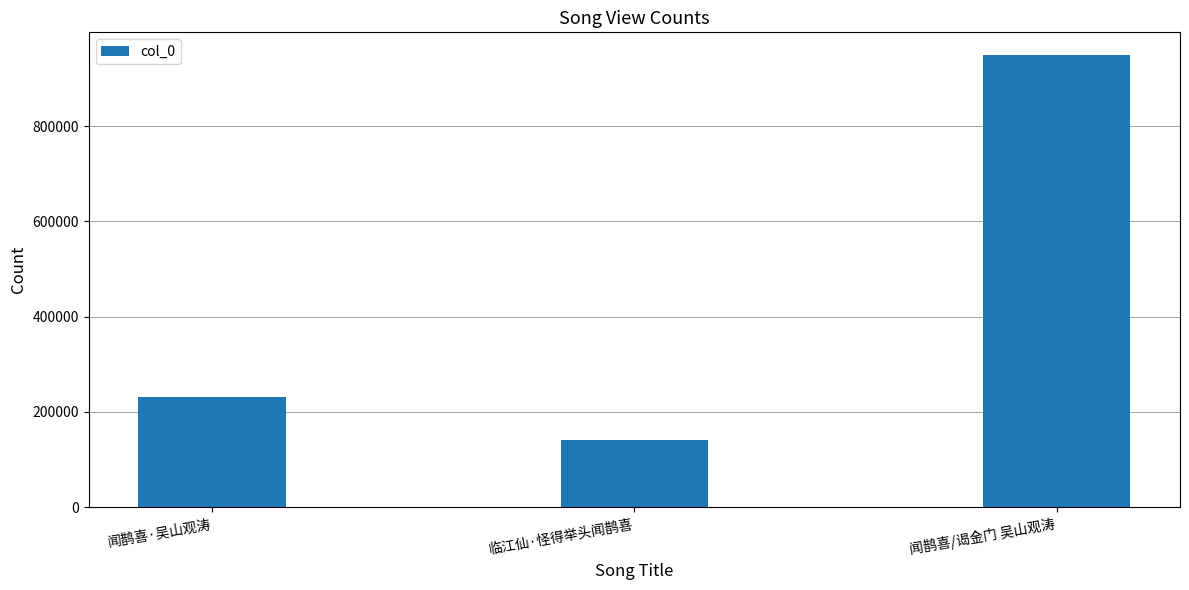

Reading left to right, list all the values displayed in this chart.

231371	141774	949565